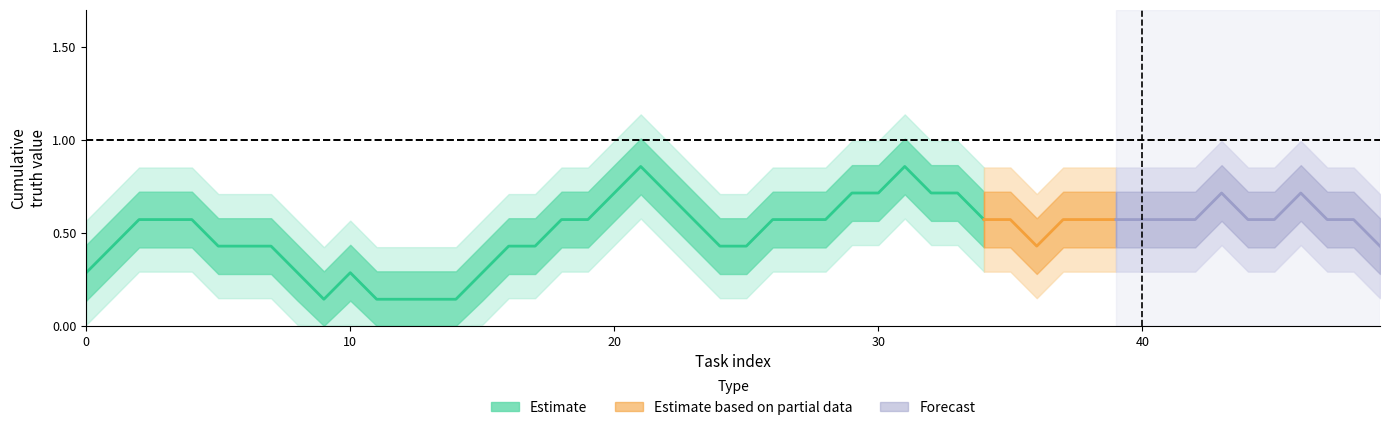

How many interior local valleys (lower than both neighbors) does the data have?

1